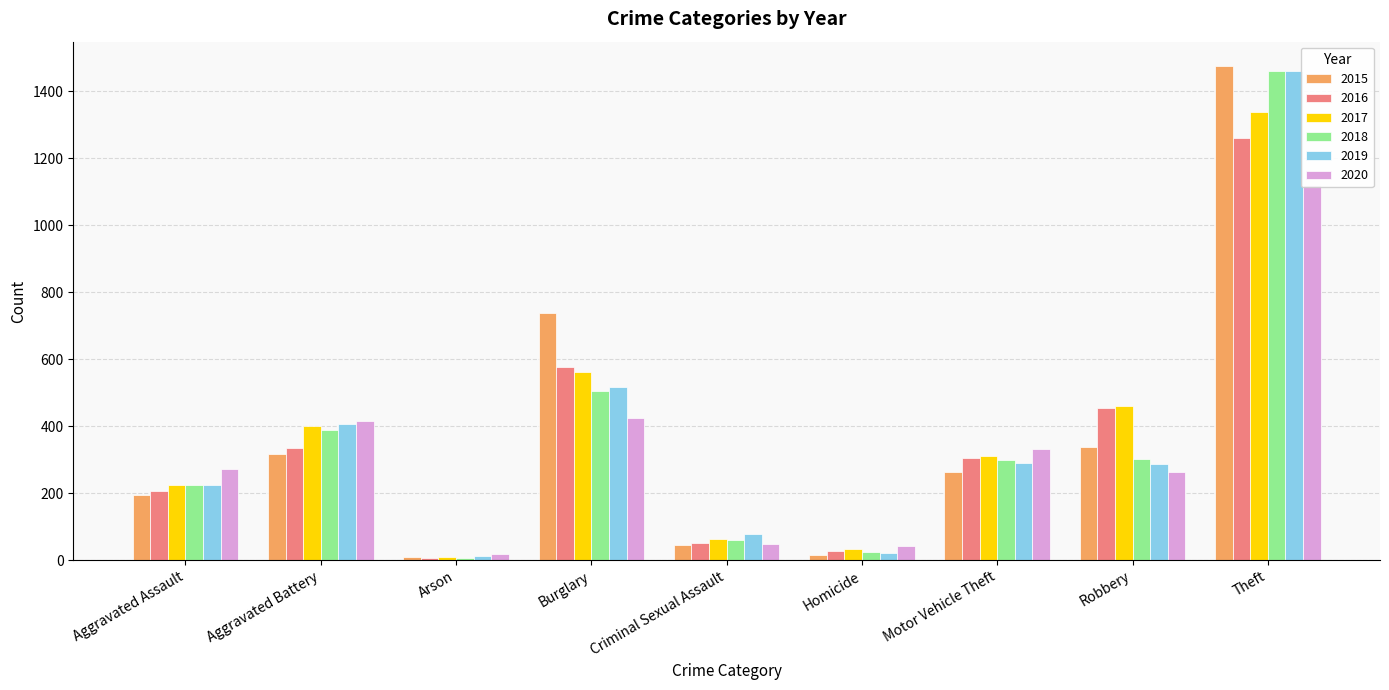

The 2020 series shows 415 at Aggravated Battery. True or false?

True